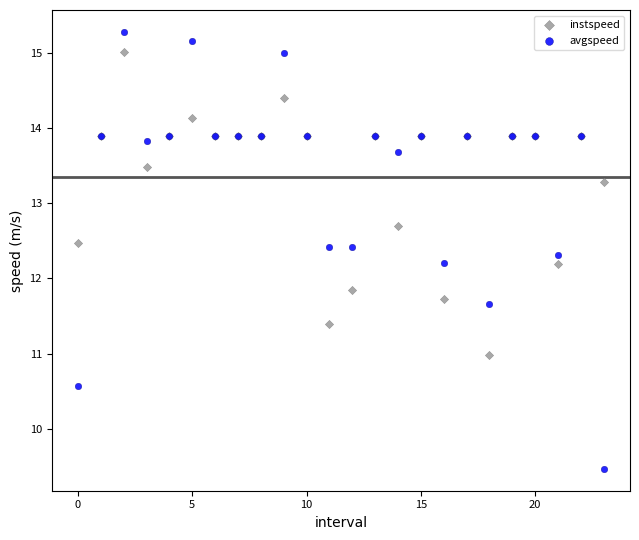

What are all the series names shown in the legend?

instspeed, avgspeed